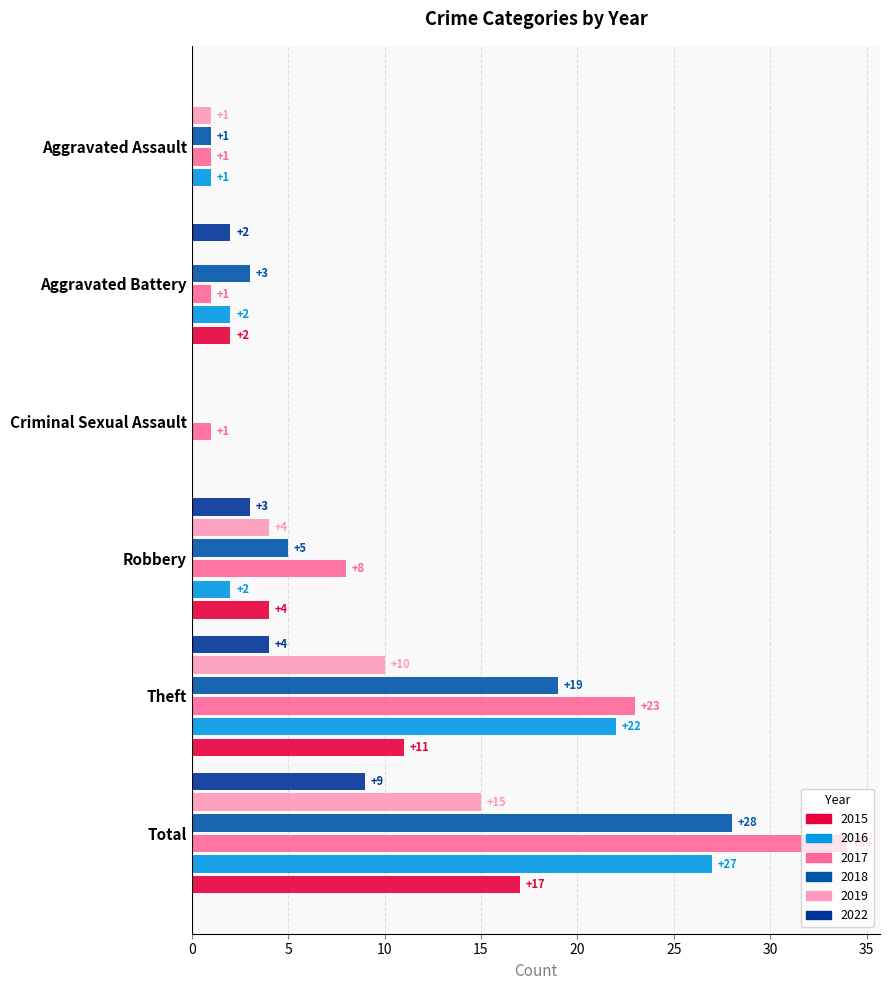

What is the sum of all 2018 values?

56